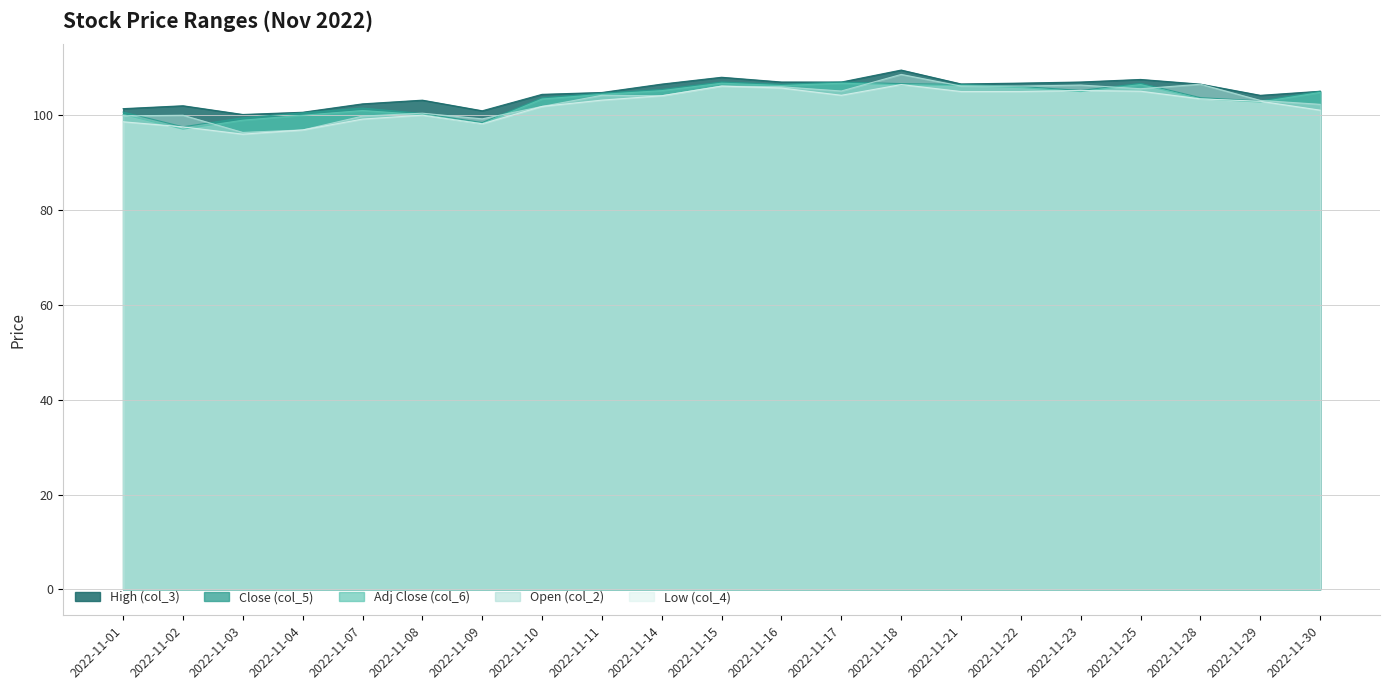

Does the chart have visible grid lines?

Yes